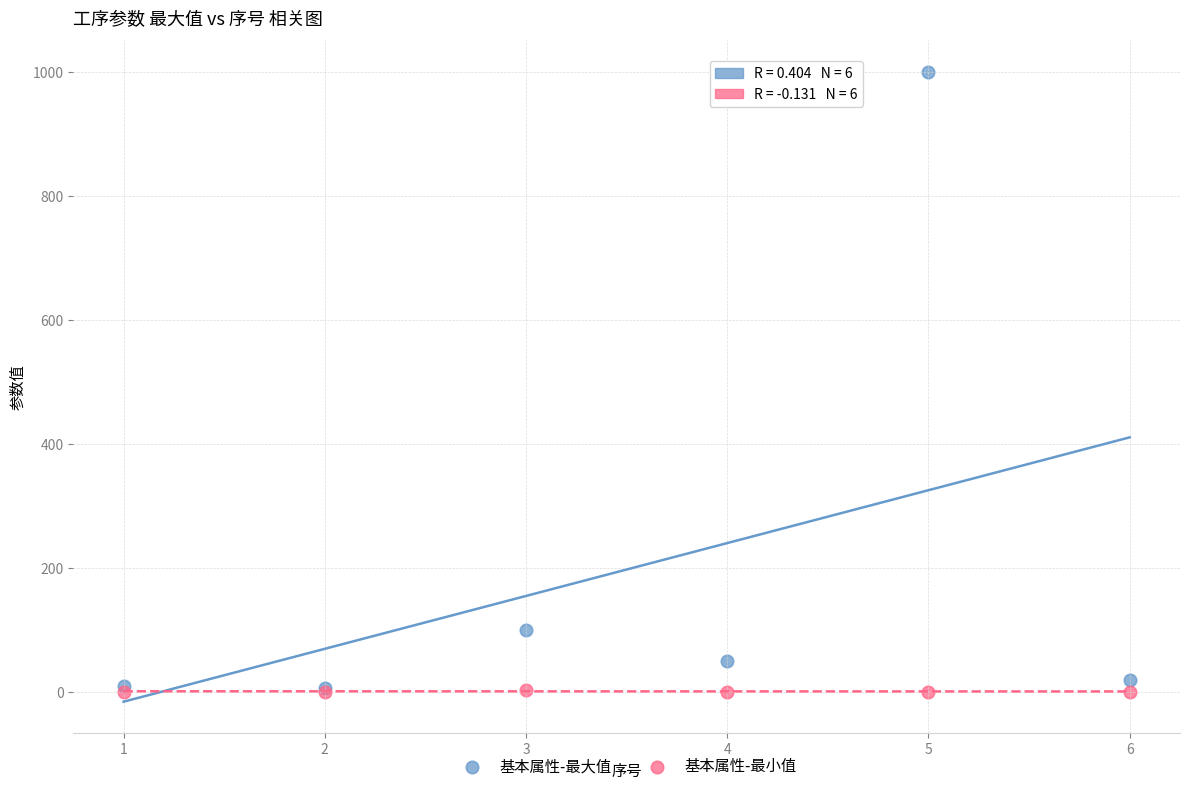

Which series has the largest Y range (max minus min)?

基本属性-最大值